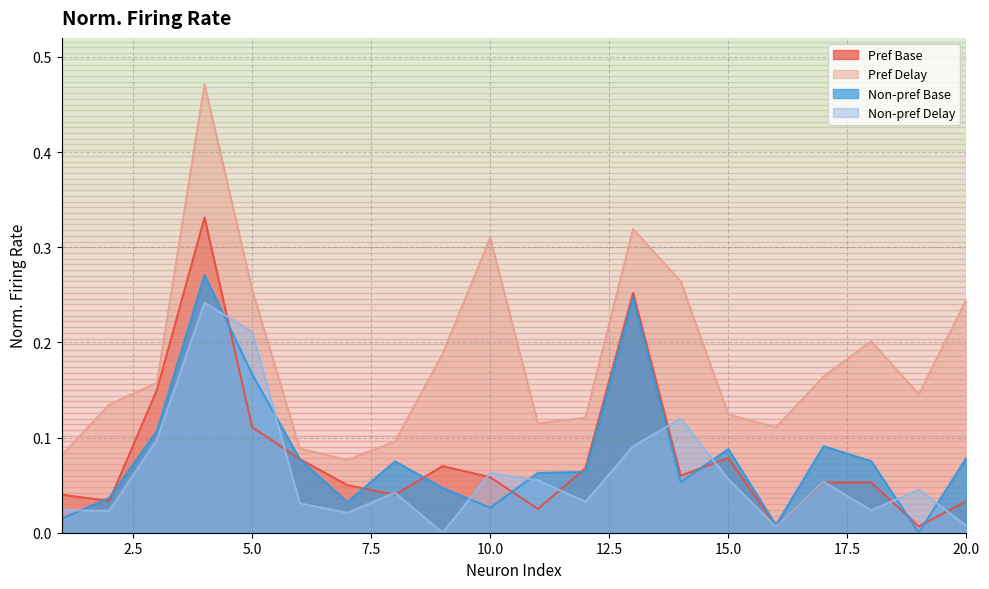

True or false: Pref Delay and Non-pref Delay cross at least once.

False